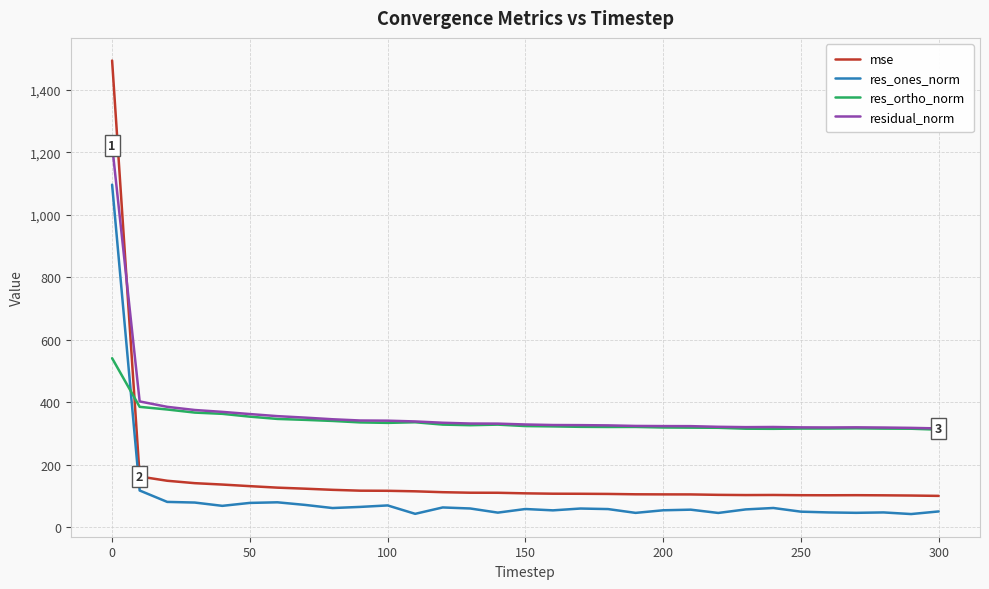

Rank the series by their maximum value, from highest to lowest.

mse, residual_norm, res_ones_norm, res_ortho_norm